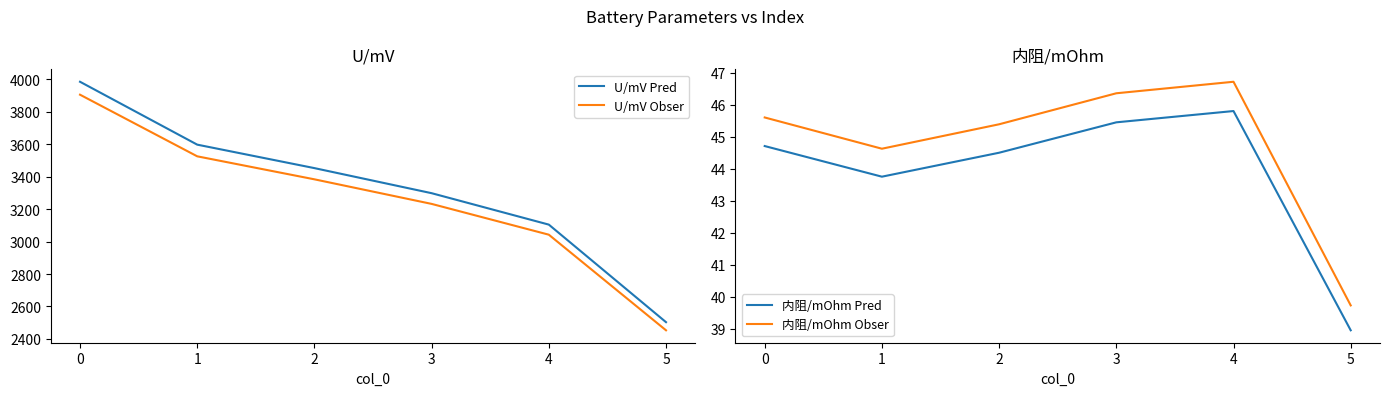

What are all the series names shown in the legend?

U/mV Pred, U/mV Obser, 内阻/mOhm Pred, 内阻/mOhm Obser